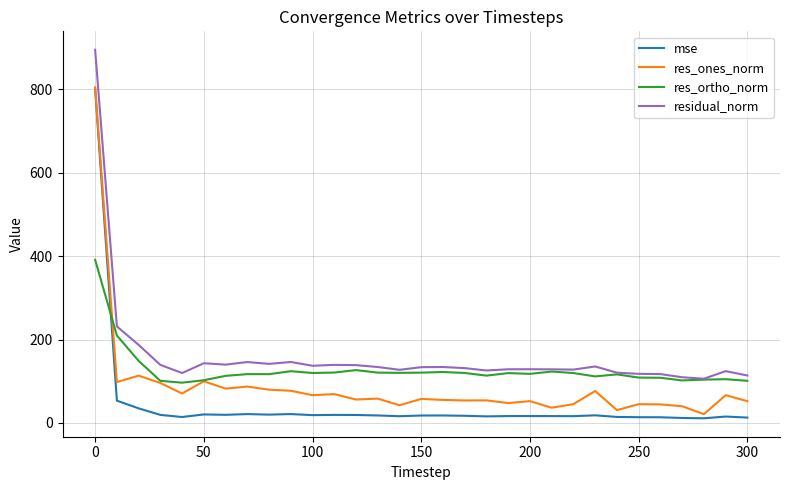

What is the difference between the maximum and minimum values in the residual_norm series?

788.9